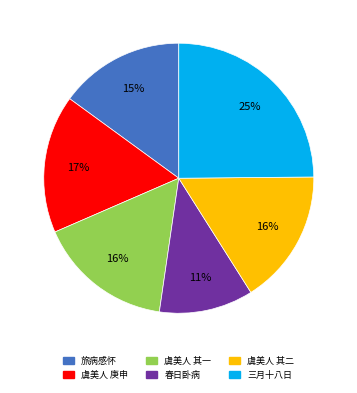

To the nearest percent, what is the average slice percentage?

17%